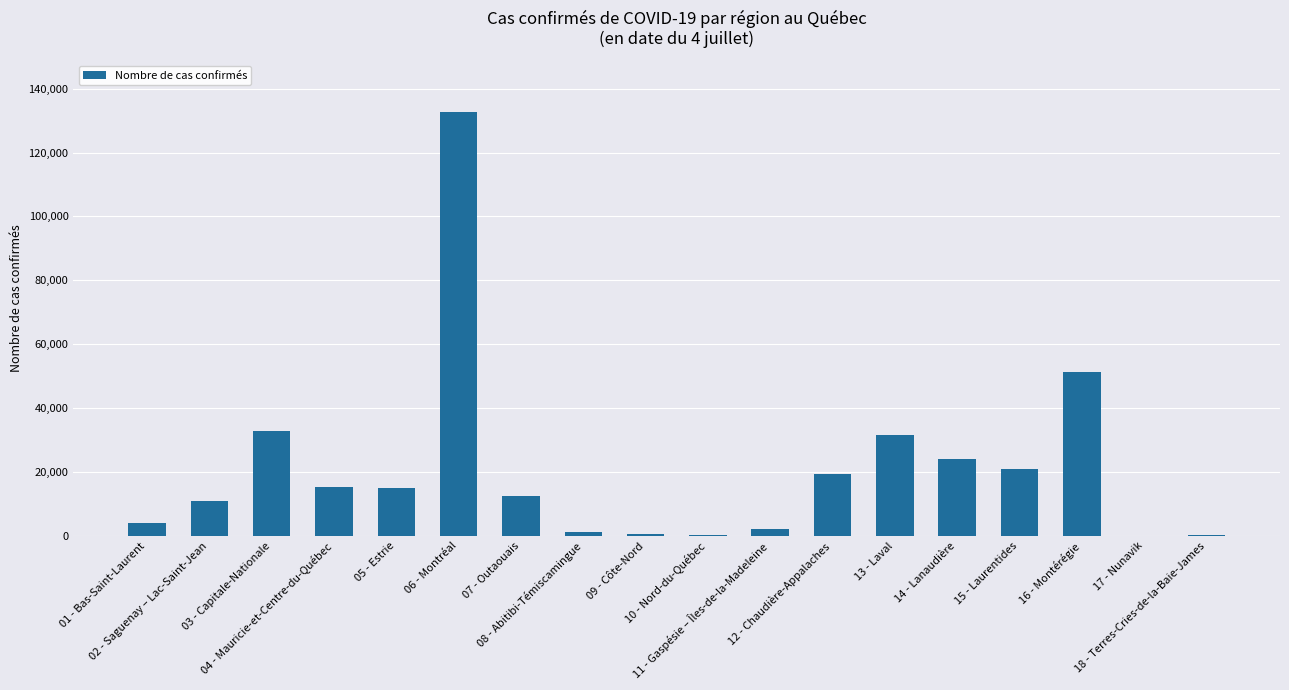

What is the sum of all values?

374716